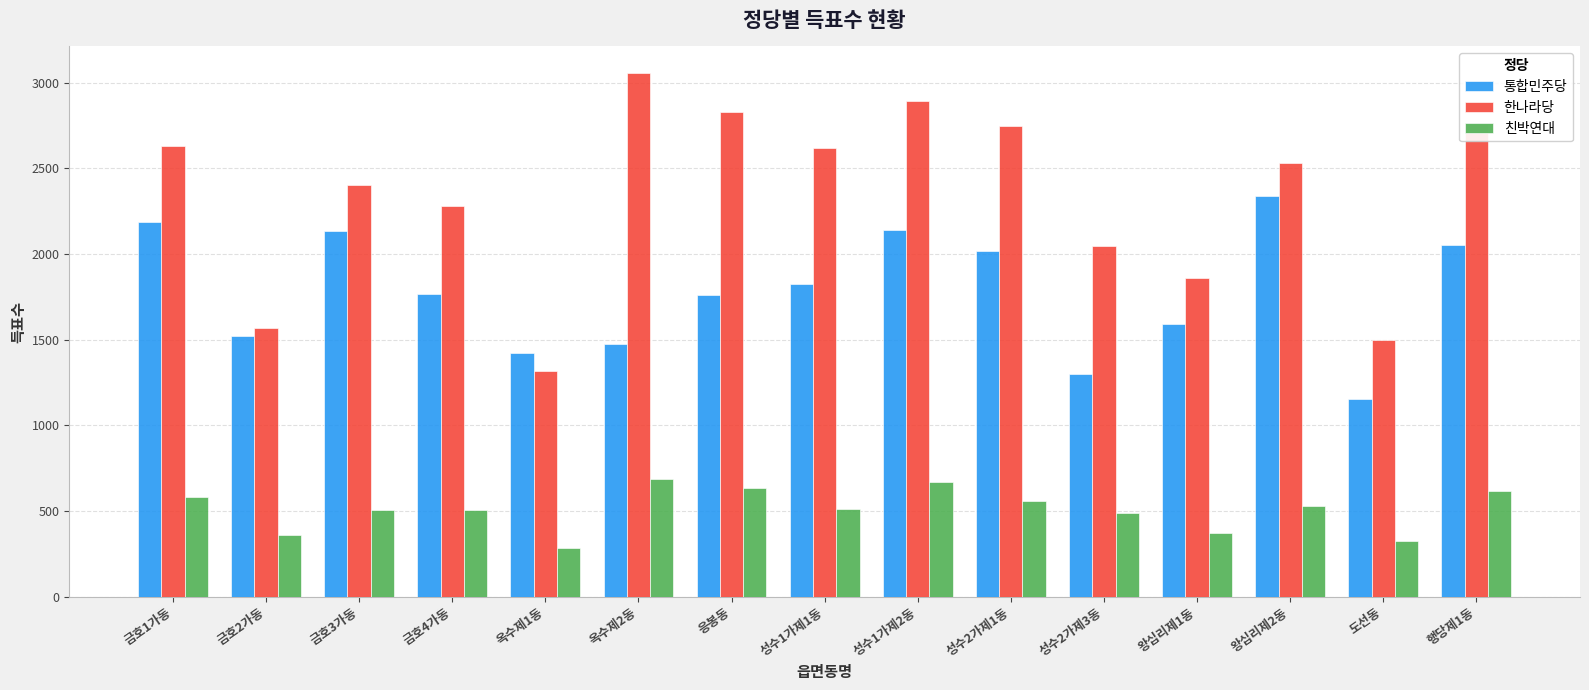

What are all the series names shown in the legend?

통합민주당, 한나라당, 친박연대